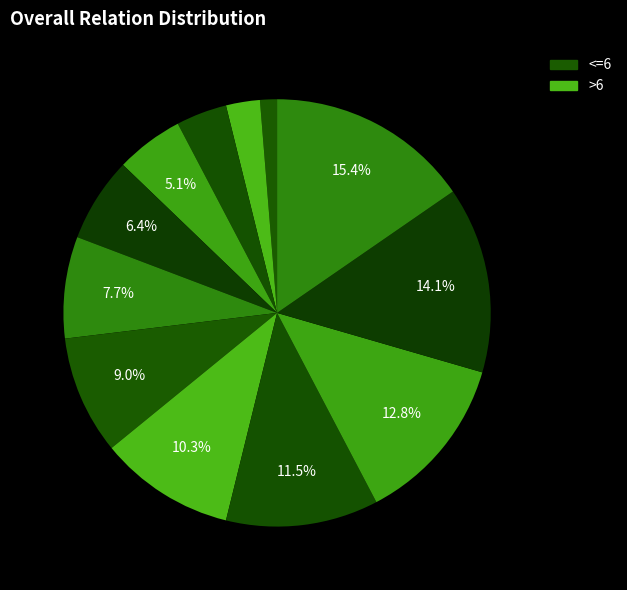

To the nearest percent, what is the average slice percentage?

8%